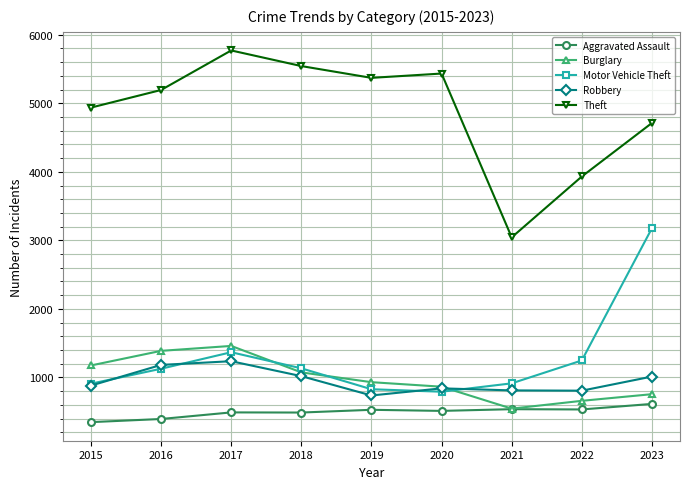

List the series in order of their peak value, lowest first.

Aggravated Assault, Robbery, Burglary, Motor Vehicle Theft, Theft